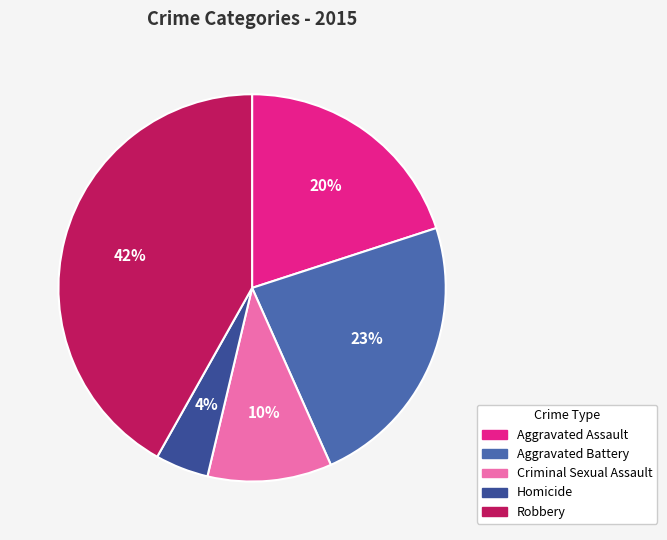

Is it true that Robbery is 42% of the pie?

True